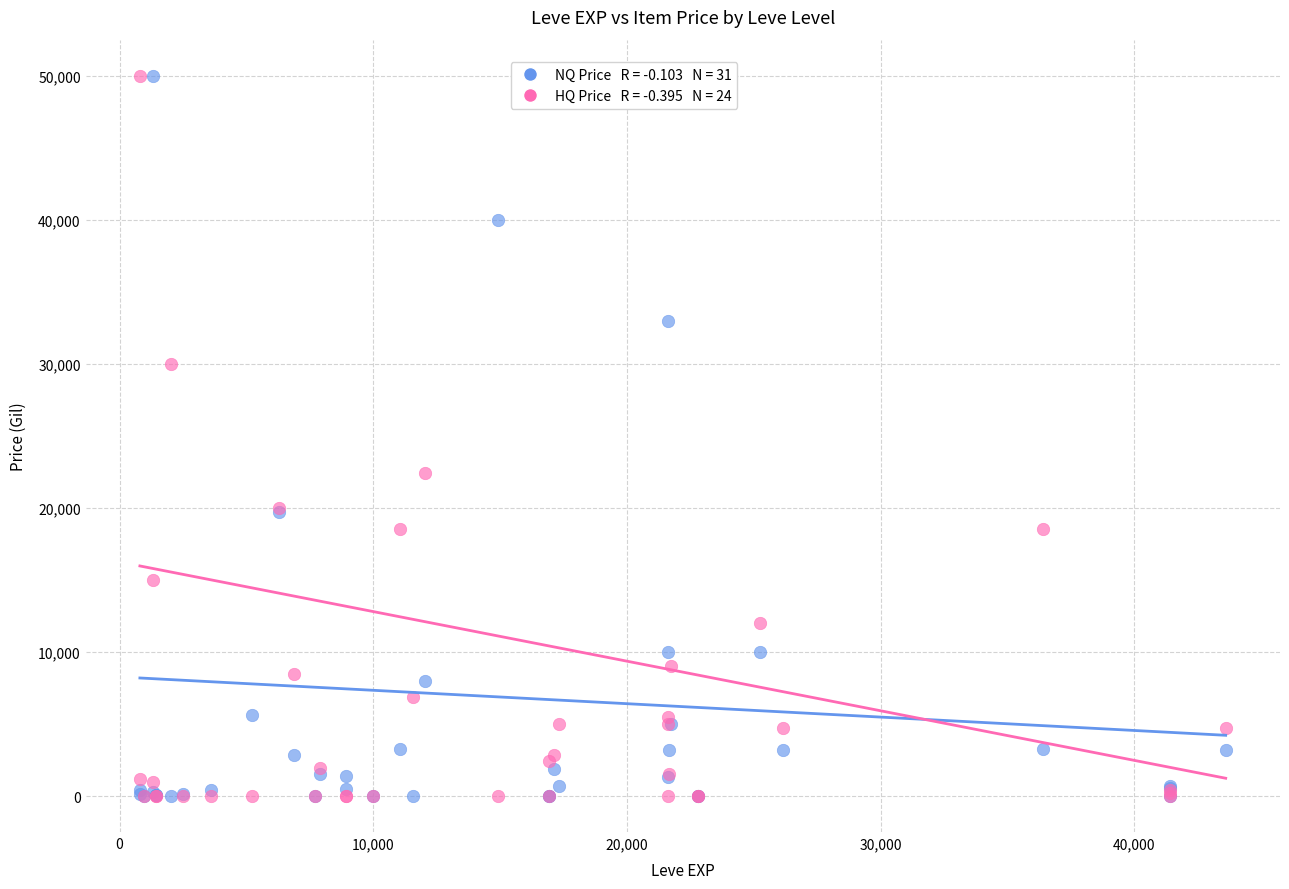

Across all series, what Y value is closest to 25000?

22390.4